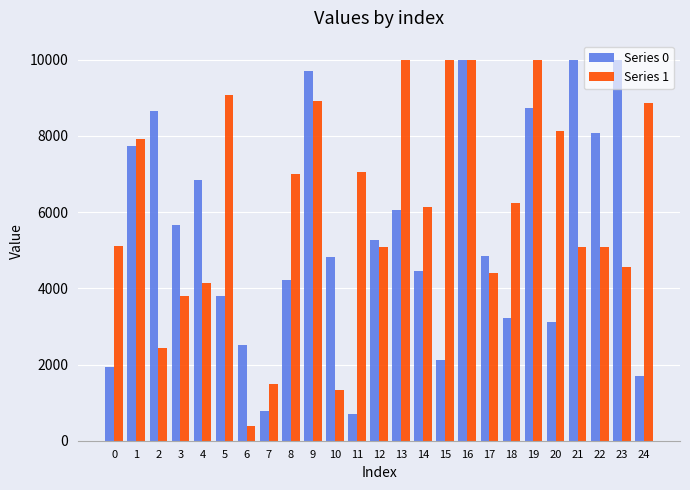

What is the minimum value shown in the chart?

389.5